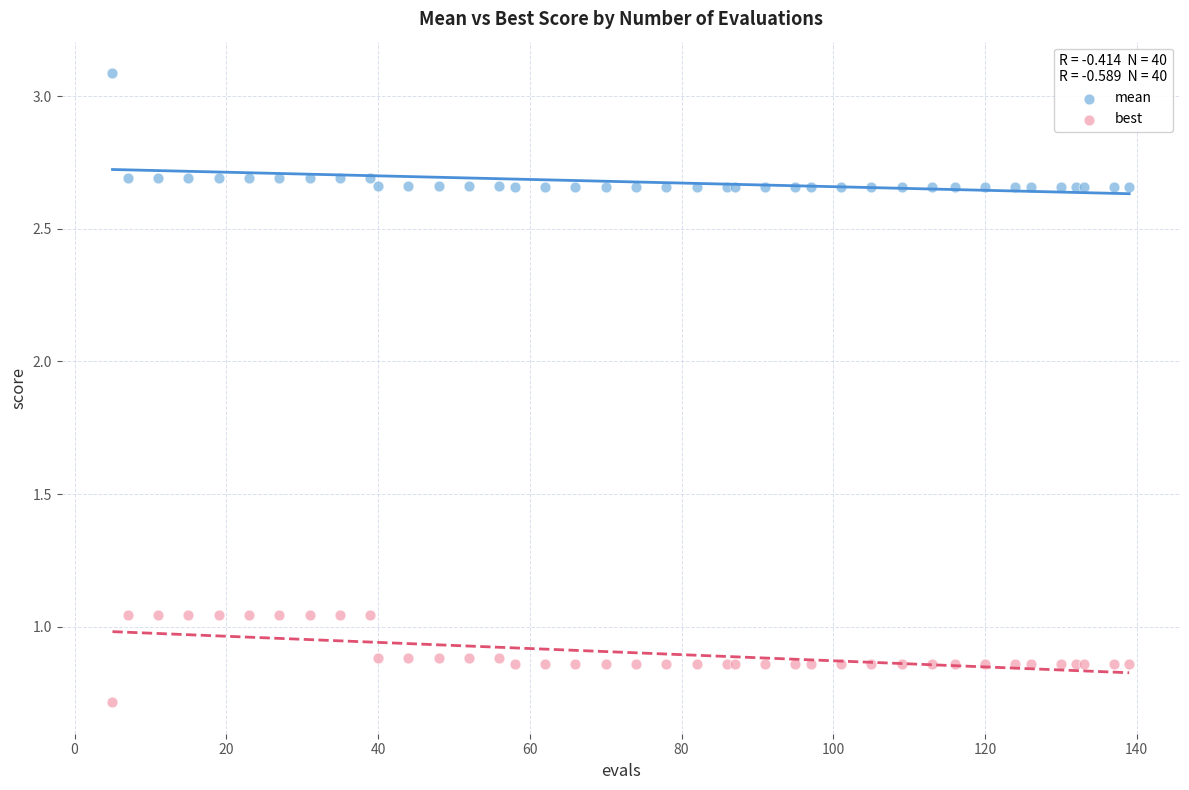

Which series has the largest Y range (max minus min)?

mean